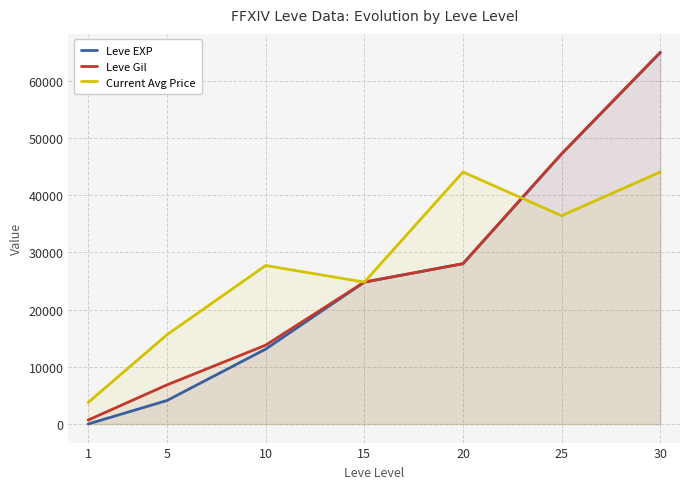

Reading left to right, extract all data points from this chart.

Leve EXP: 1=1	5=4110	10=13090	15=24790	20=28010	25=47200	30=64910
Leve Gil: 1=690	5=6840	10=13780	15=24790	20=28010	25=47200	30=64910
Current Avg Price: 1=3763	5=15611	10=27691	15=24790	20=44023	25=36390	30=44023